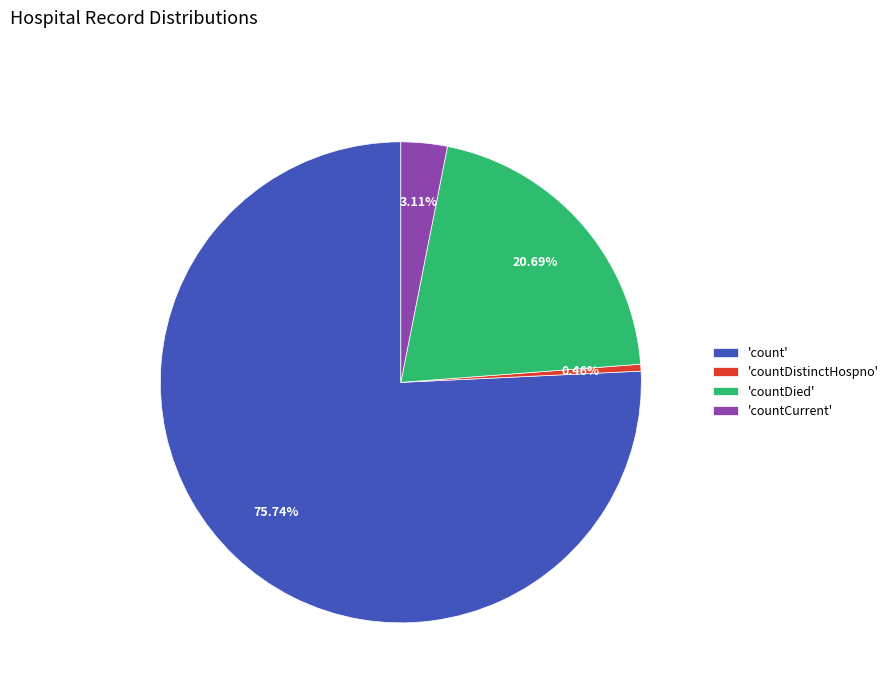

Rank the categories by value from lowest to highest.

'countDistinctHospno', 'countCurrent', 'countDied', 'count'